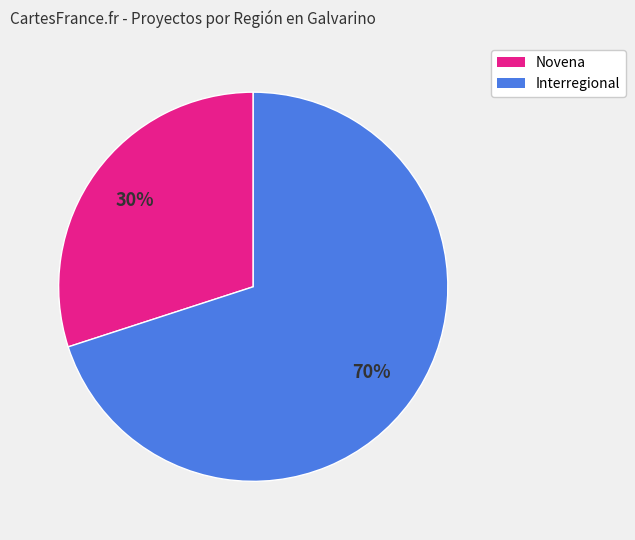

To the nearest percent, what percentage of the pie is Novena?

30%